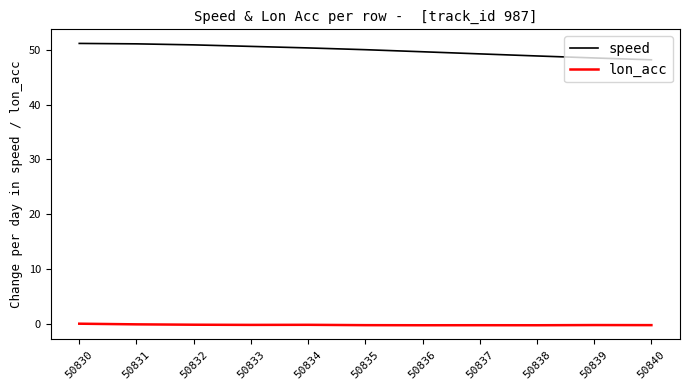

True or false: speed has a value of 50.6 at 50833.

True